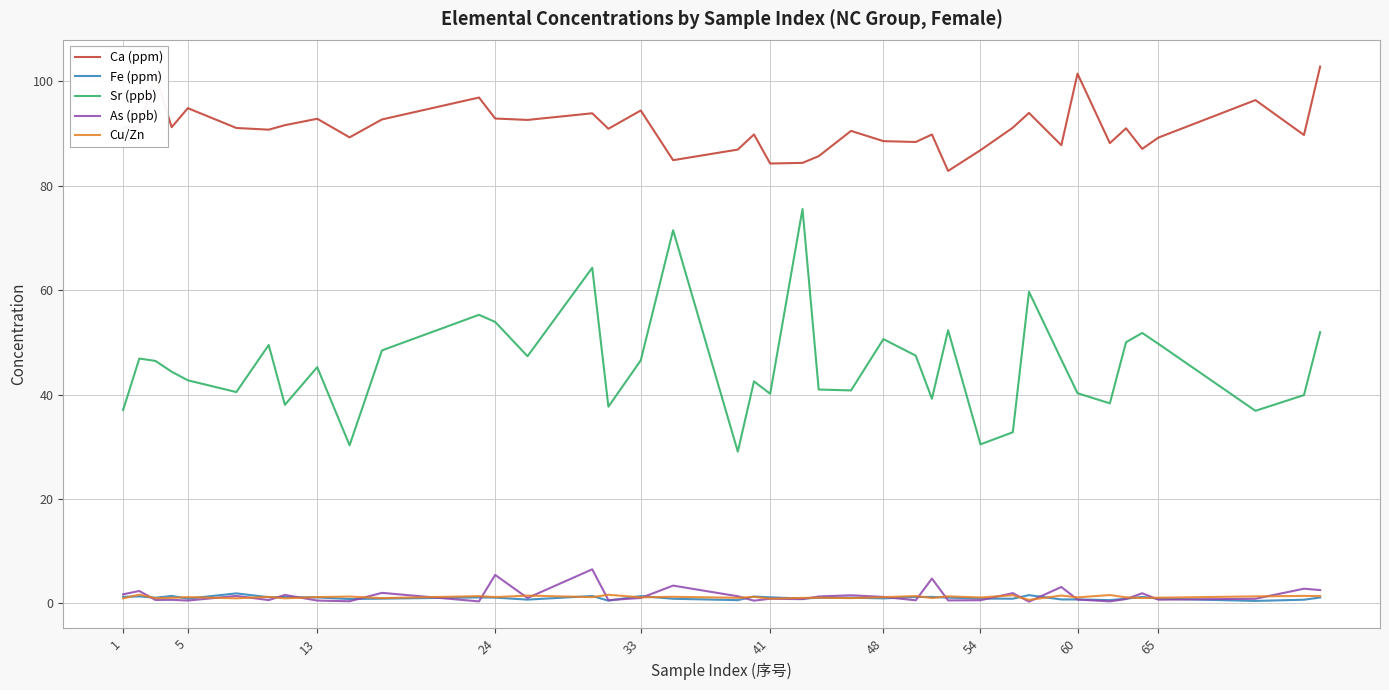

True or false: Fe (ppm) and Sr (ppb) intersect in this chart.

False